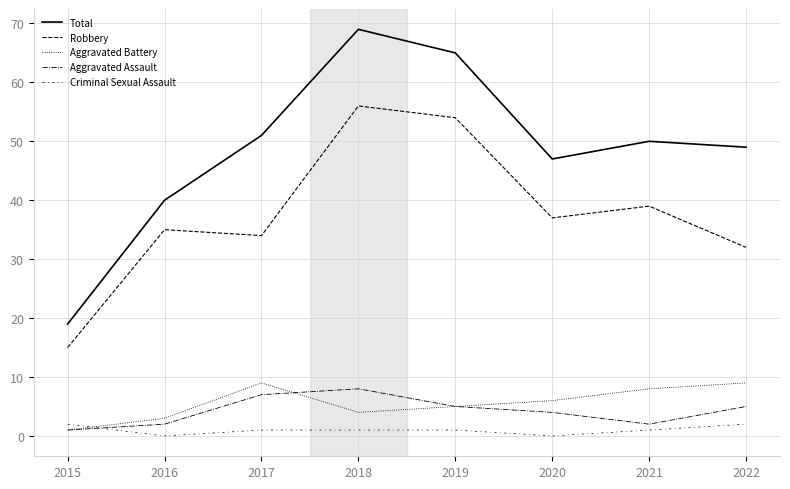

How many lines are shown in the chart?

5